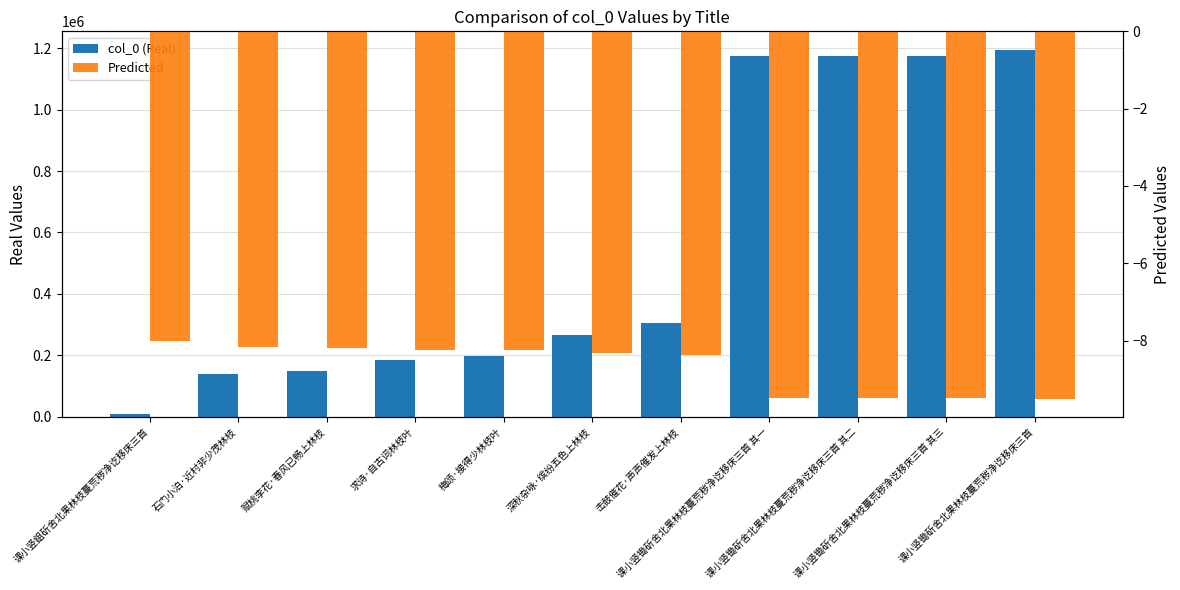

What is the label of the 7th bar from the left?

击鼓催花·声声催发上林枝